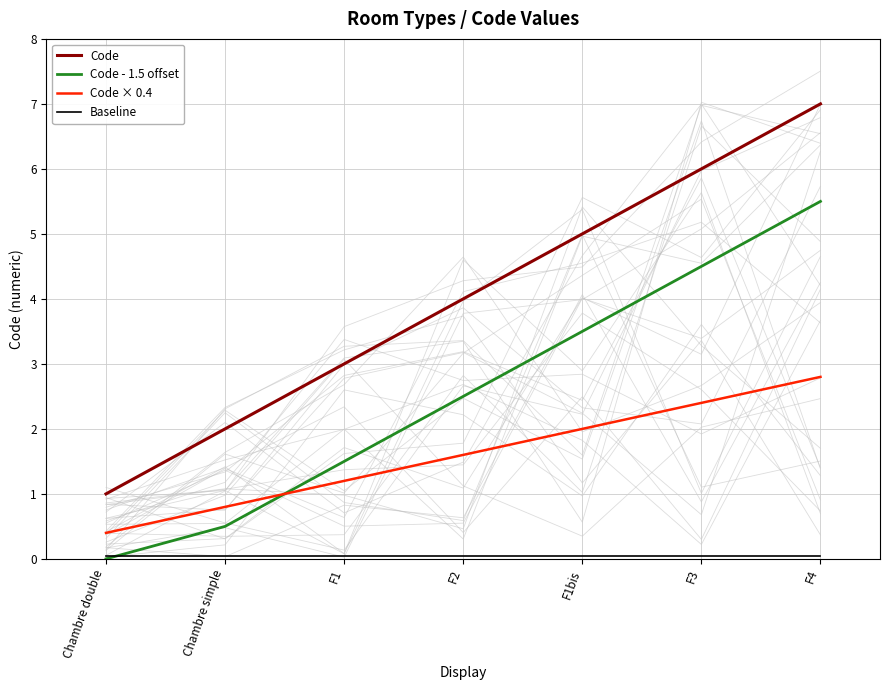

True or false: Code has a value of 6.0 at F3.

True